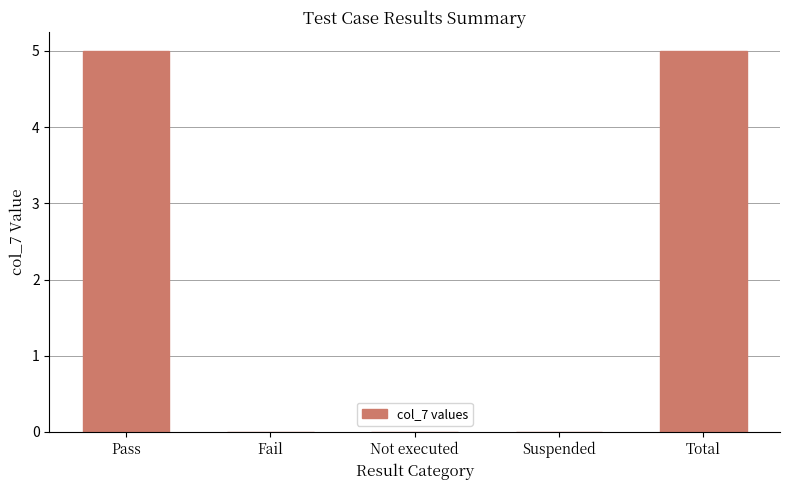

What is the change in value from Pass to Suspended?

-5